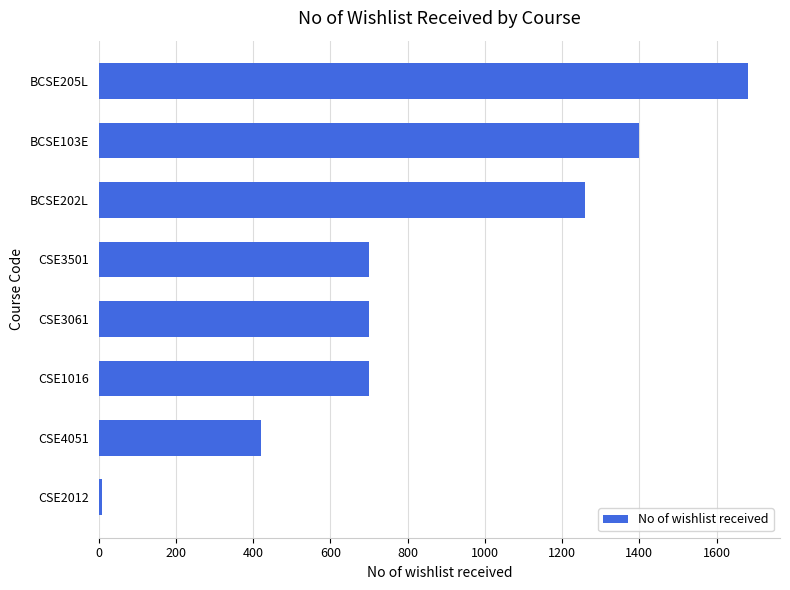

What is the approximate value at CSE3061?

700